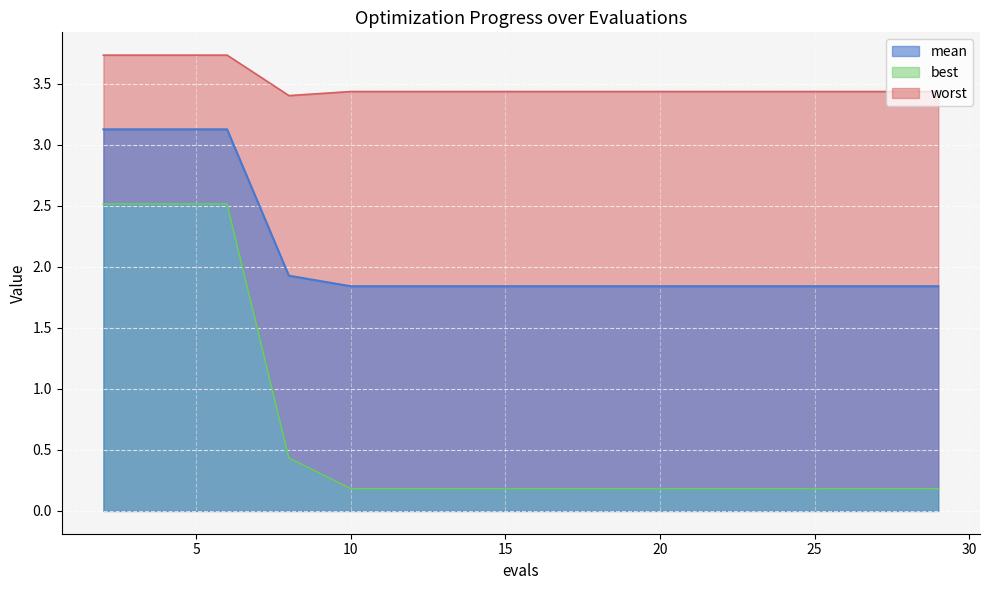

List the series in order of their overall mean, lowest first.

best, mean, worst